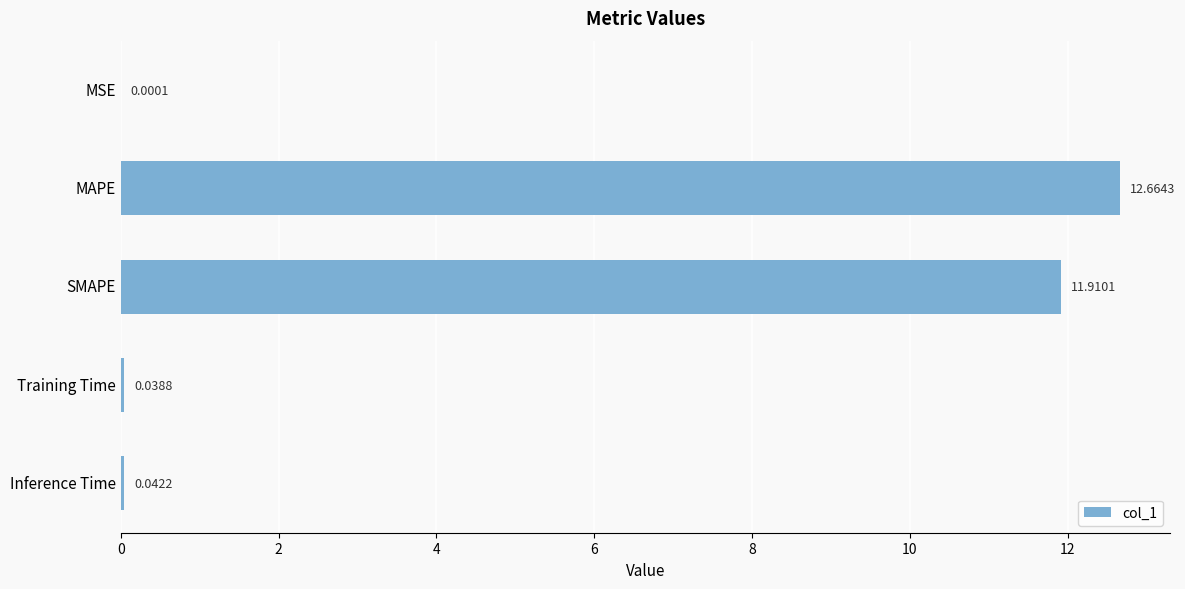

What is the sum of all values?

24.7